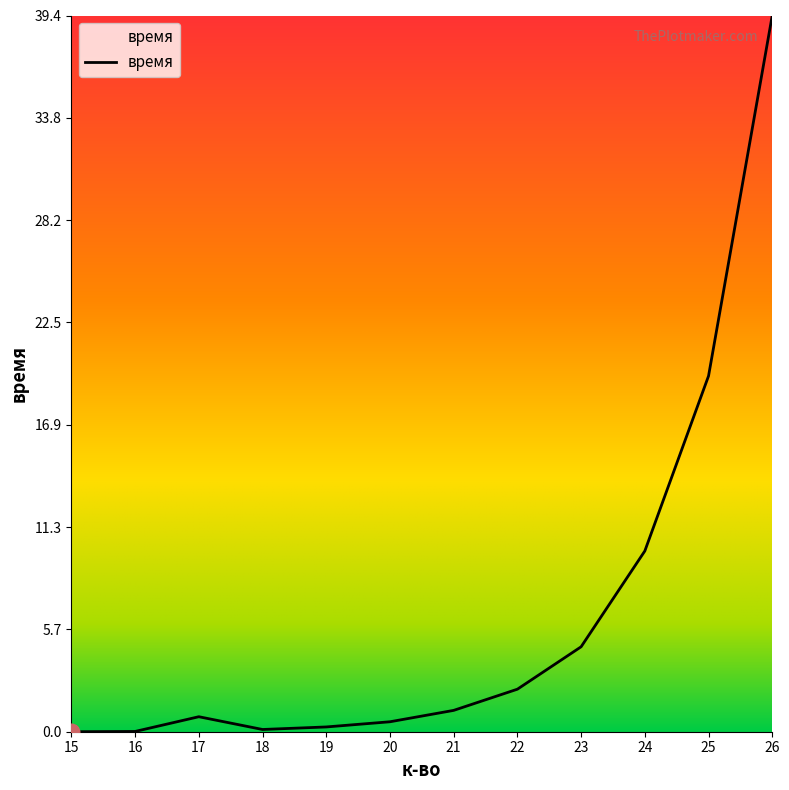

What is the difference between the values at 21 and 17?

0.3